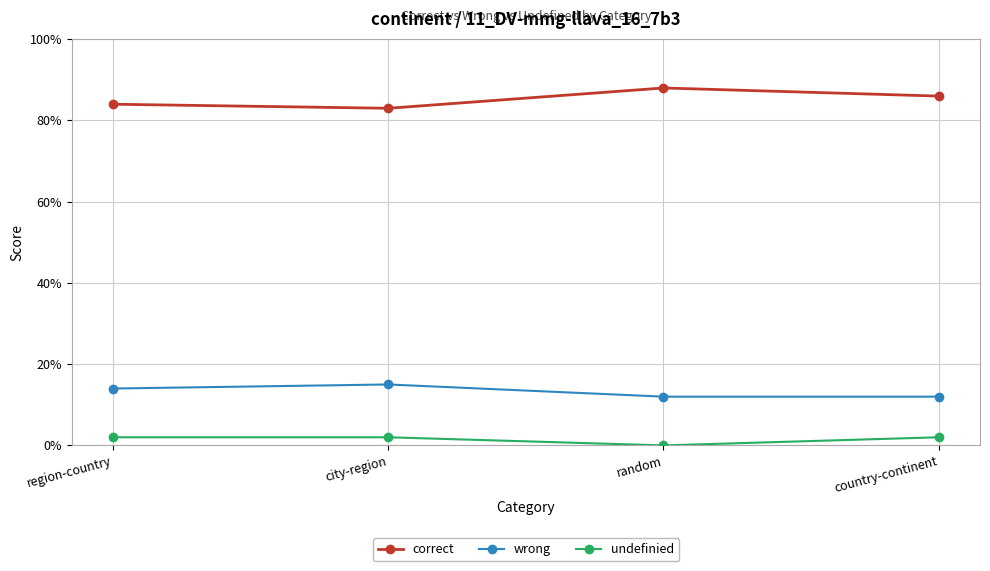

Which label corresponds to the smallest value in the chart?

random